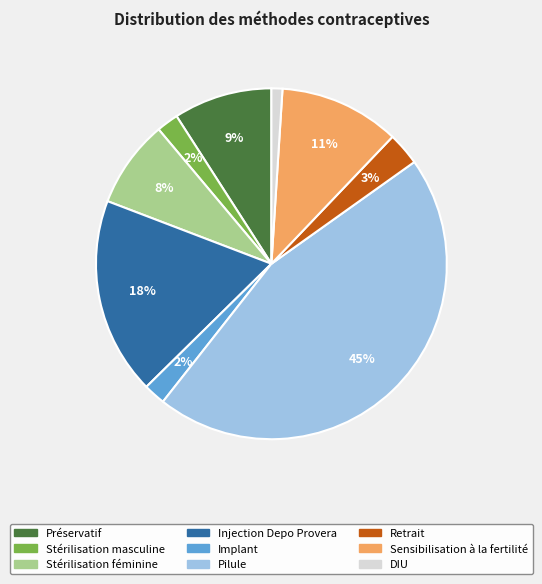

Is Sensibilisation à la fertilité the majority of the pie?

No